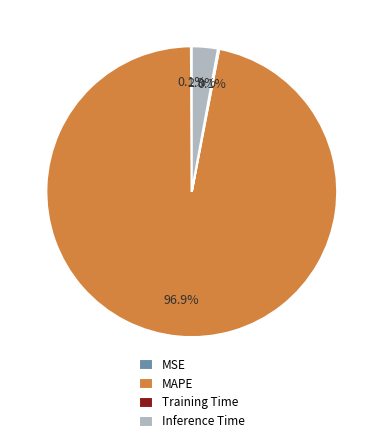

What percentage is NOT represented by Inference Time?

97.1%